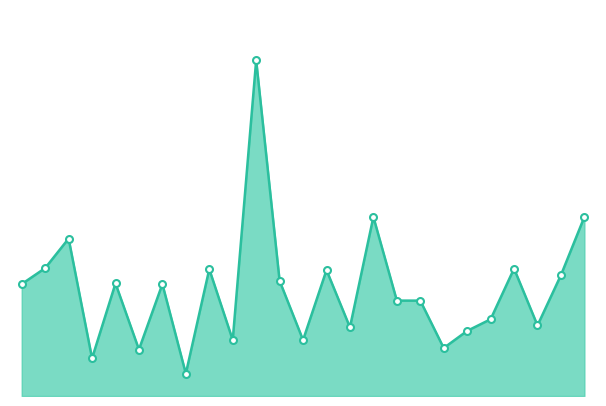

Does the chart have visible grid lines?

No